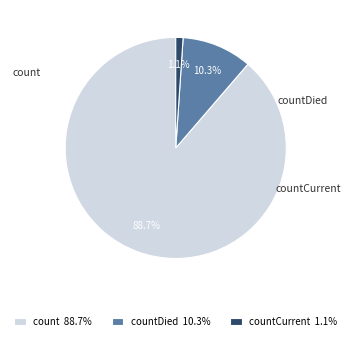

How many segments does this pie chart have?

3